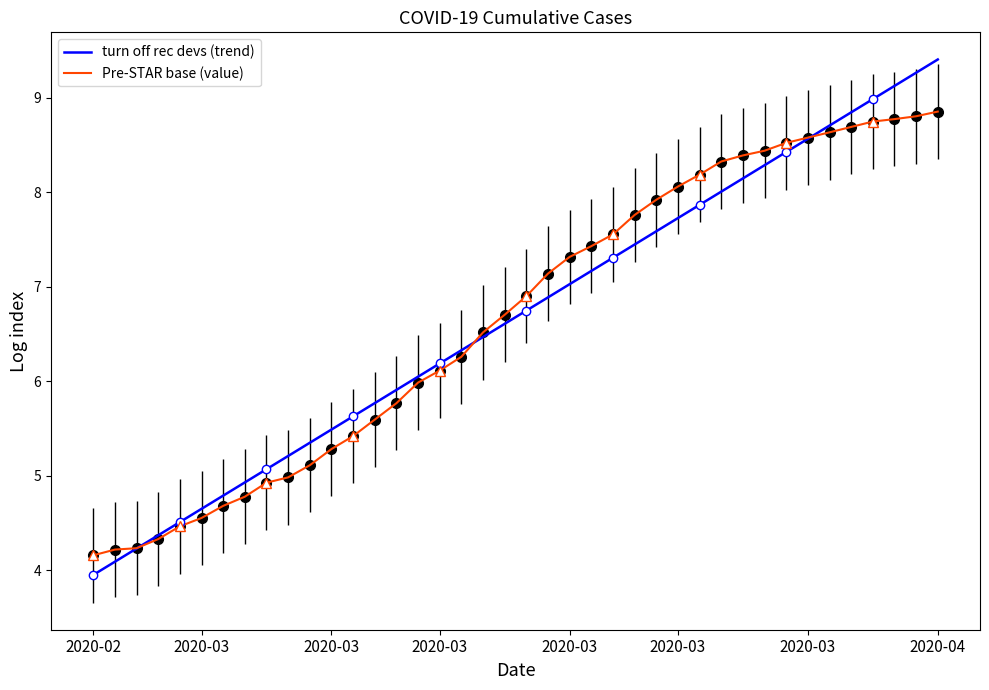

Is the value of Pre-STAR base (value) at 15 greater than the value of turn off rec devs (trend) at 37?

No